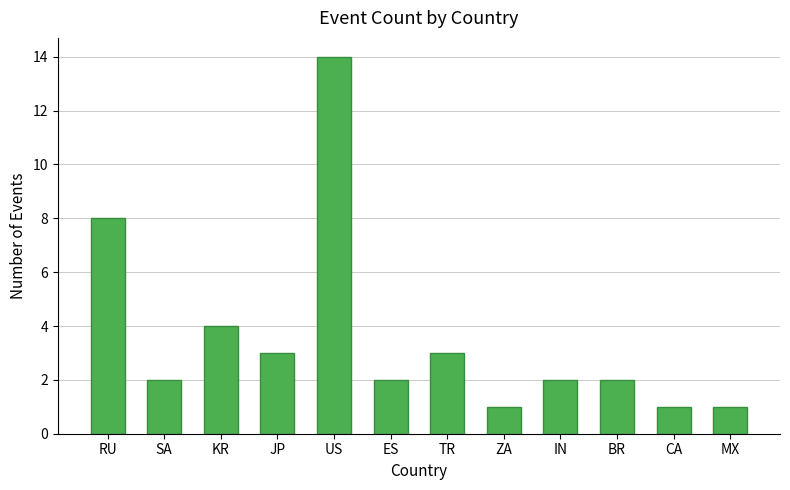

Count the number of categories in the chart.

12